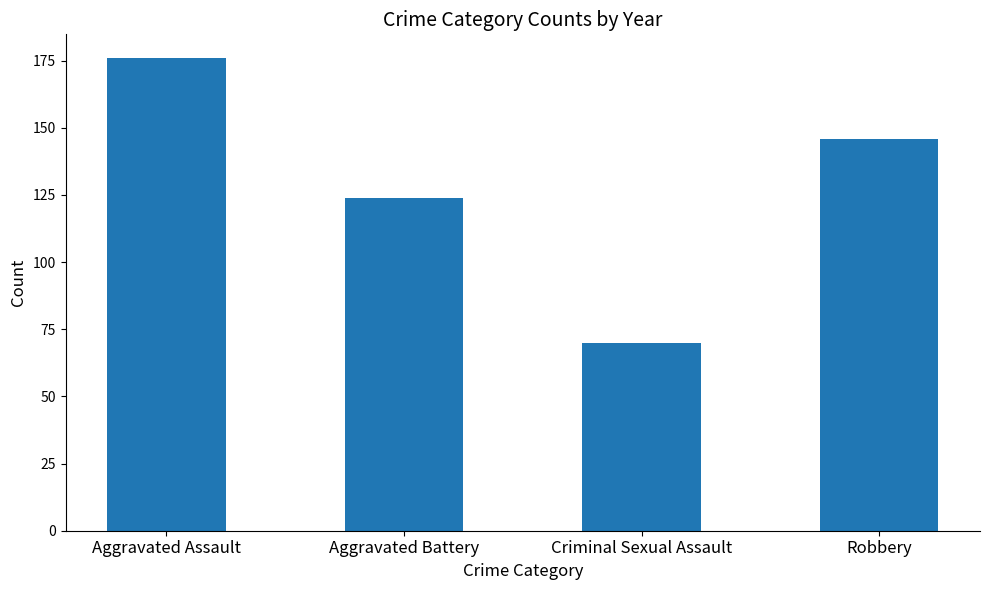

The value at Robbery is 146. True or false?

True